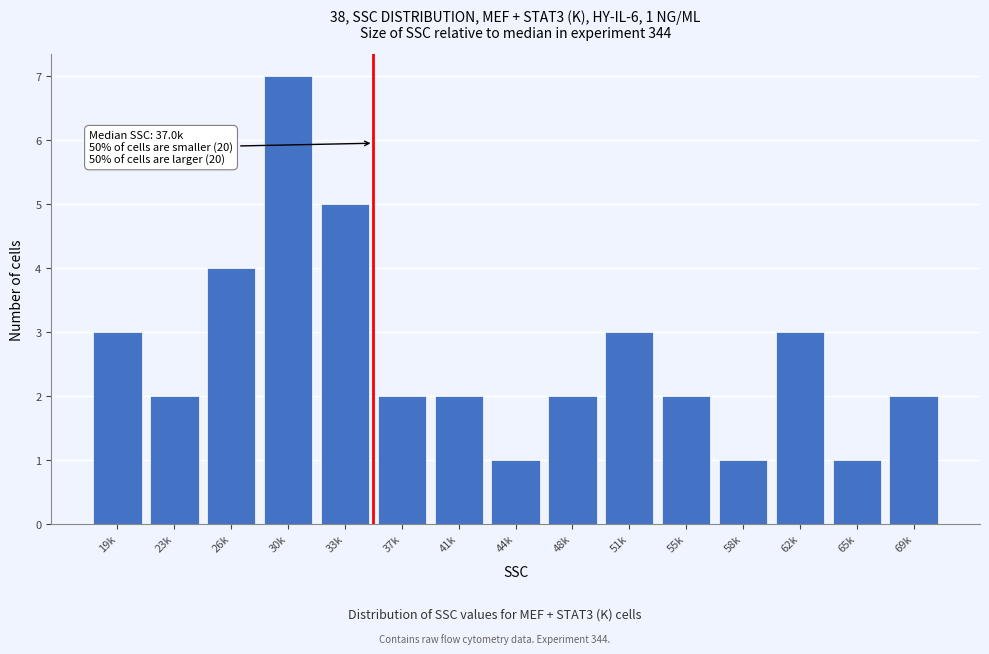

Reading left to right, list all the values displayed in this chart.

19k=3	23k=2	26k=4	30k=7	33k=5	37k=2	41k=2	44k=1	48k=2	51k=3	55k=2	58k=1	62k=3	65k=1	69k=2